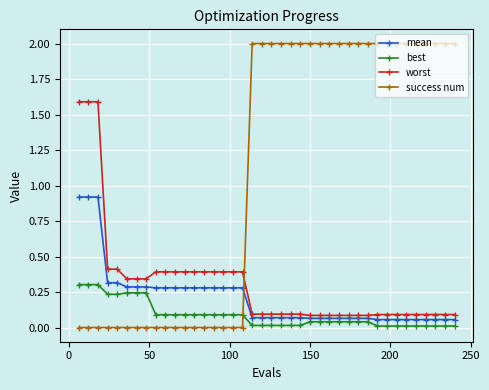

How many lines are shown in the chart?

4